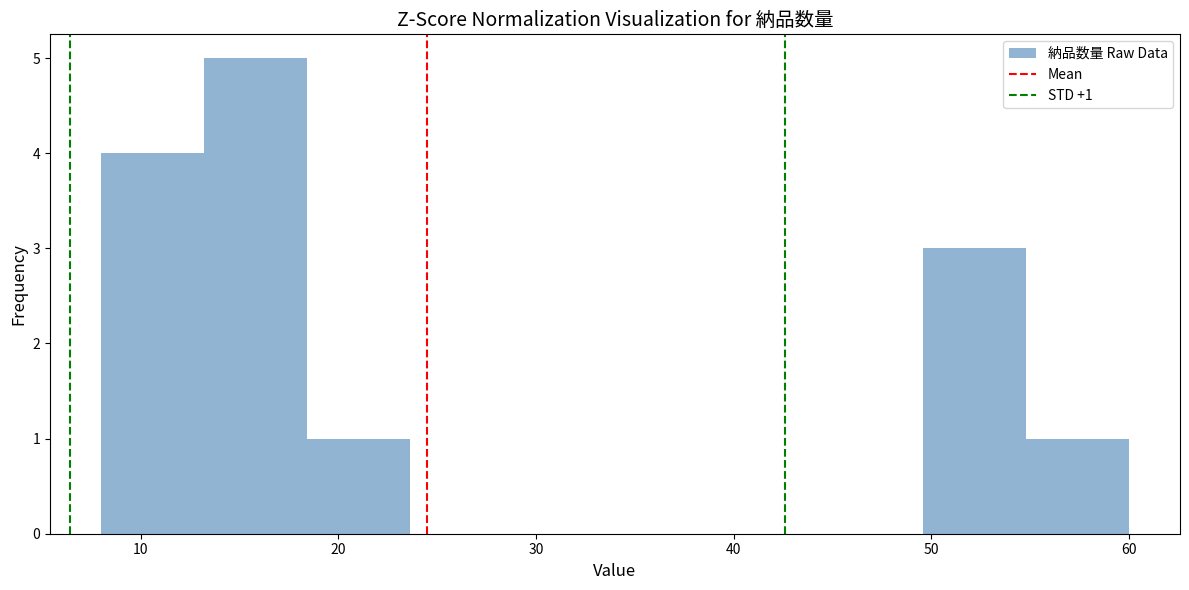

Which range on the x-axis has the tallest bar?

13.2 to 18.4